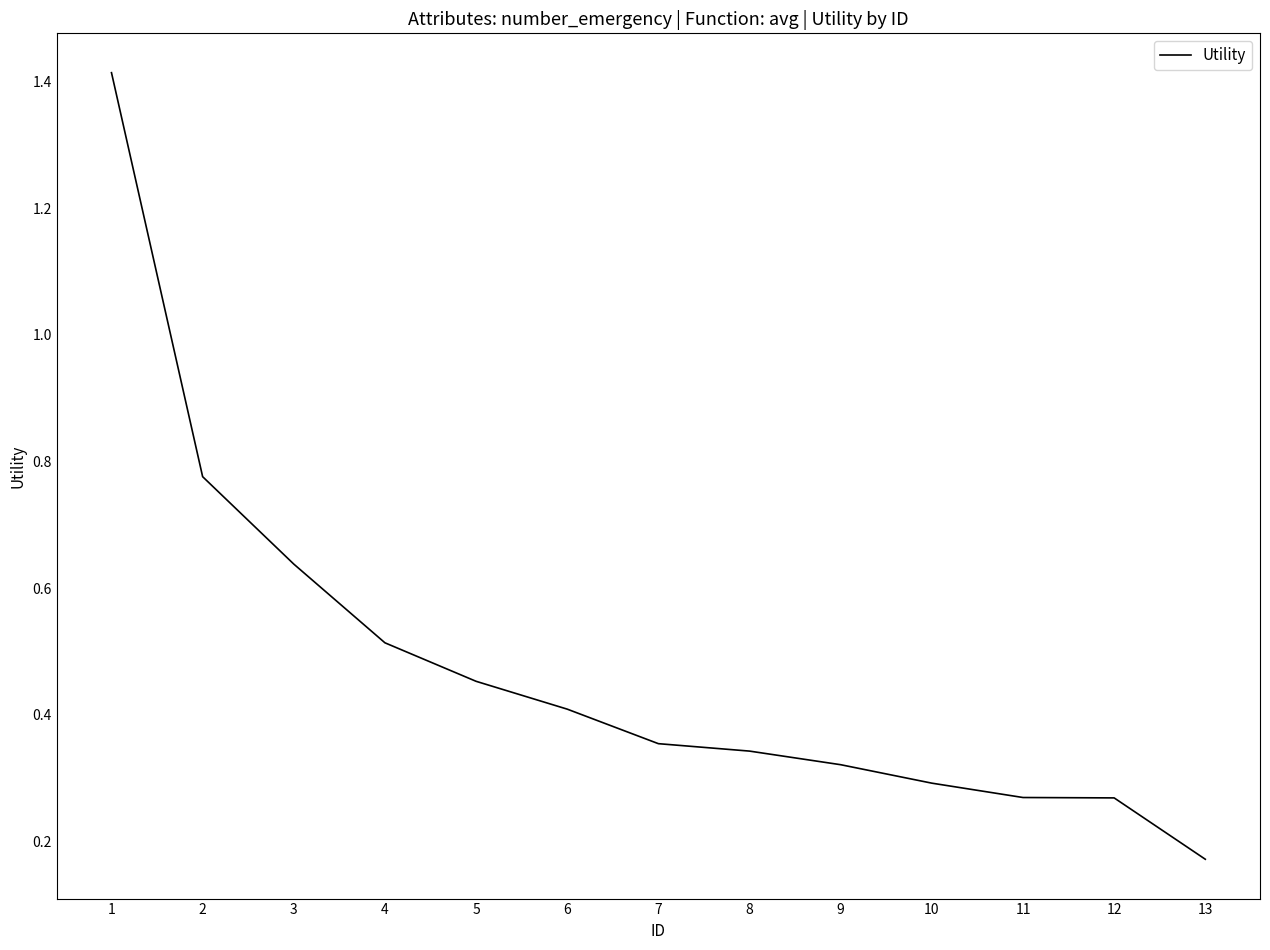

At which category does the chart reach its minimum across all series?

13